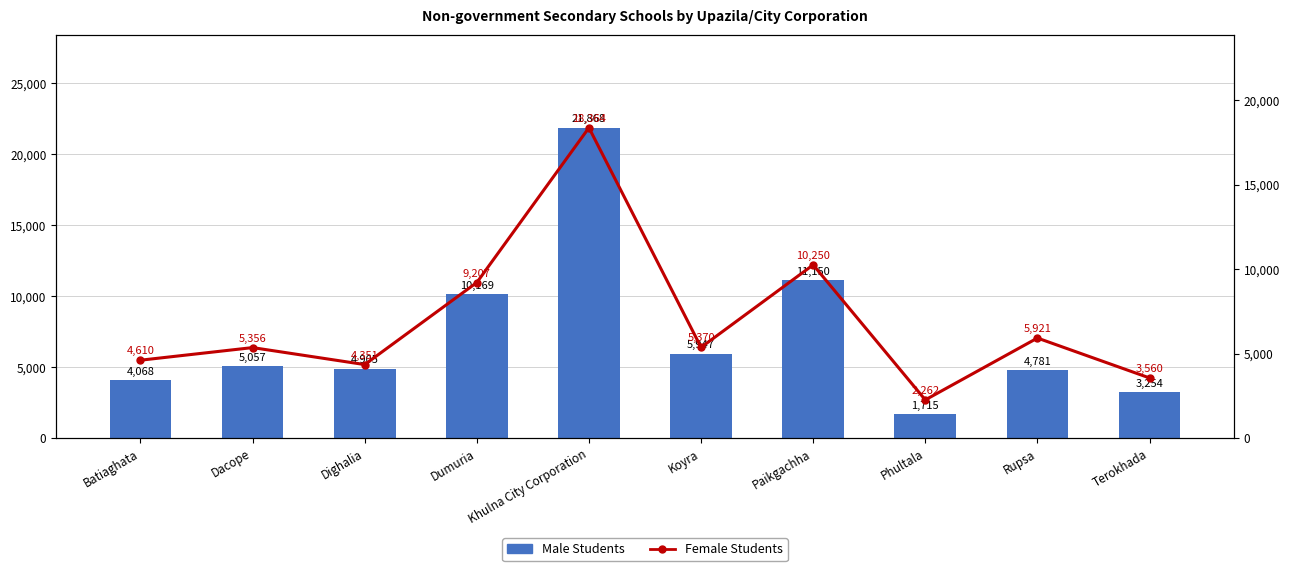

At which category does the chart reach its peak across all series?

Khulna City Corporation